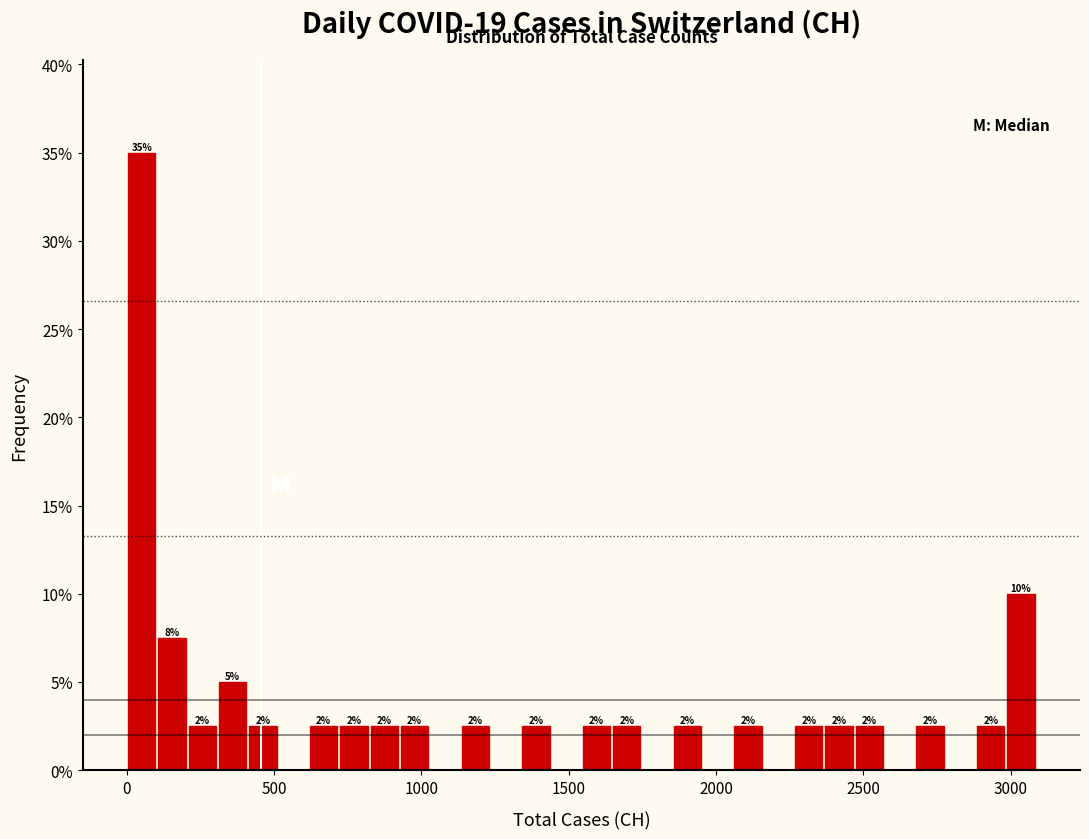

Around what value on the x-axis is the tallest bar? Give the approximate position of its centre, as read against the axis.

50